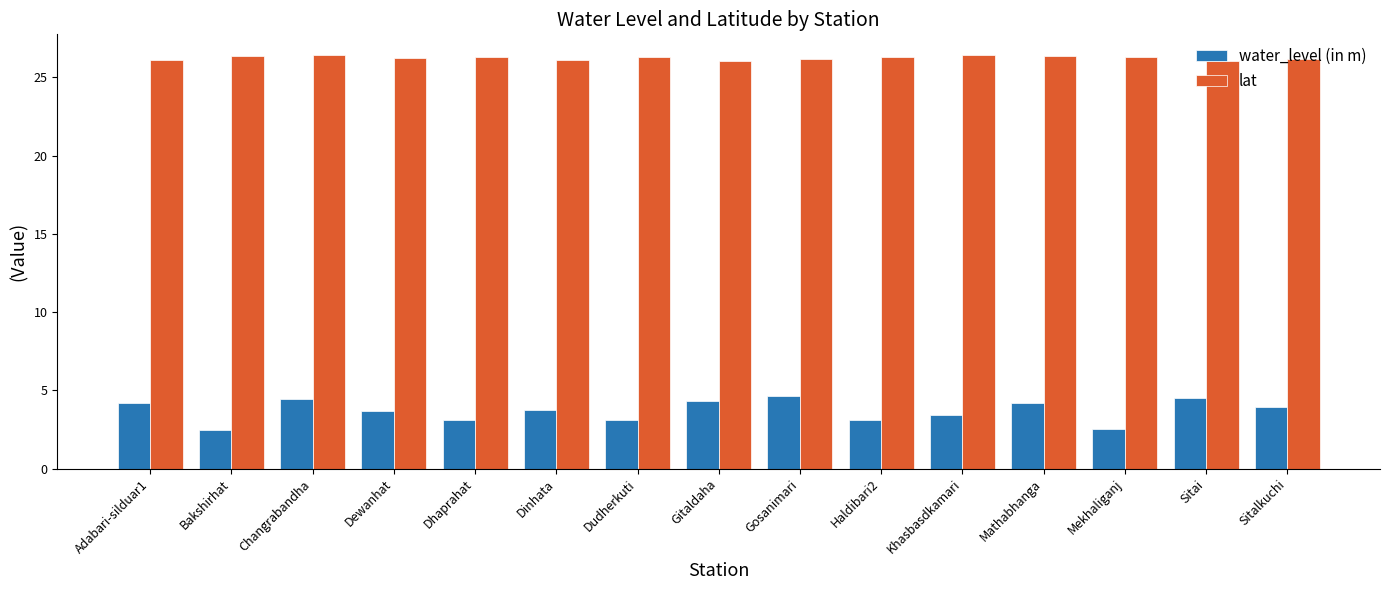

Rank the series by their average value, from highest to lowest.

lat, water_level (in m)